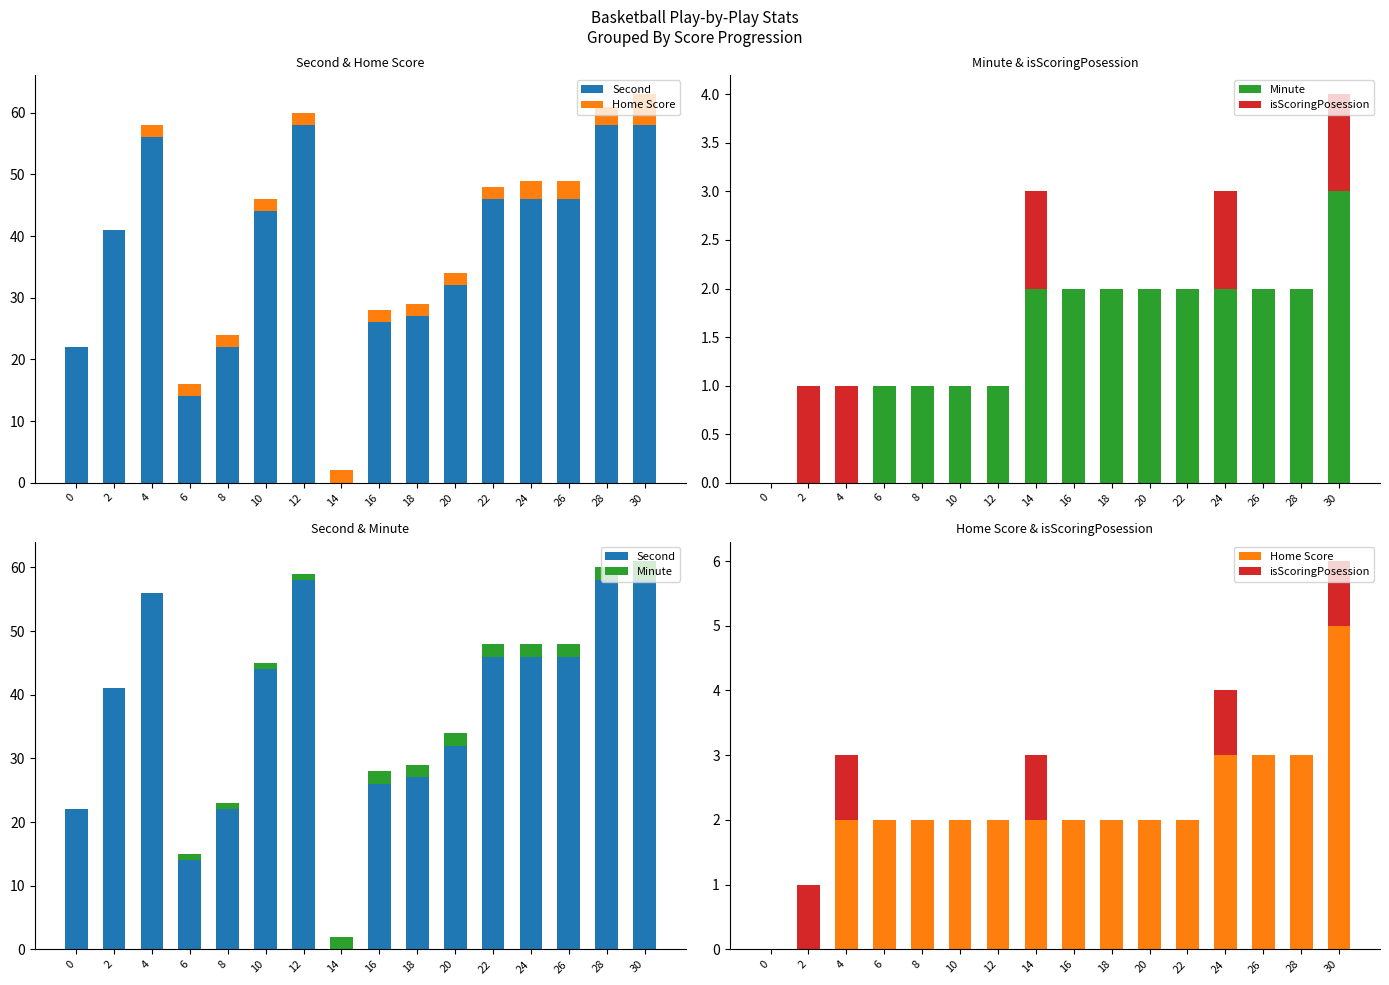

Which label corresponds to the smallest value in the chart?

14